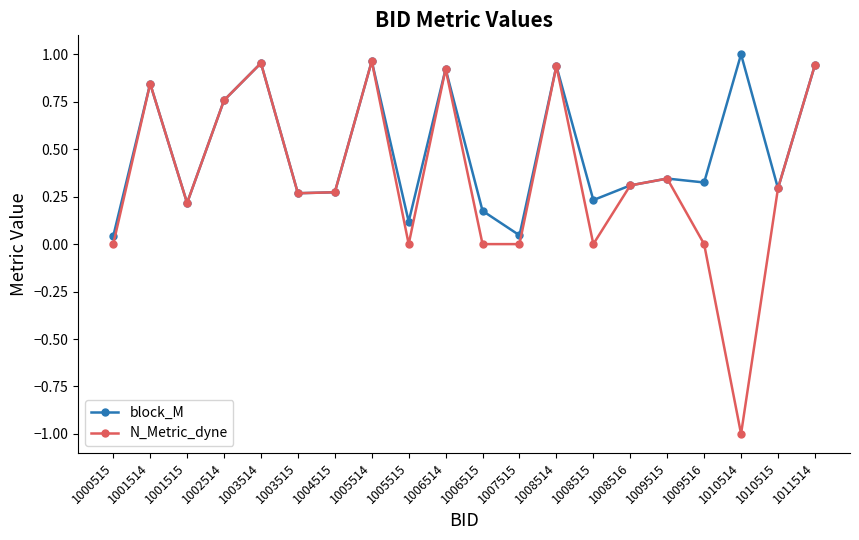

Which series has the largest total across all categories?

block_M